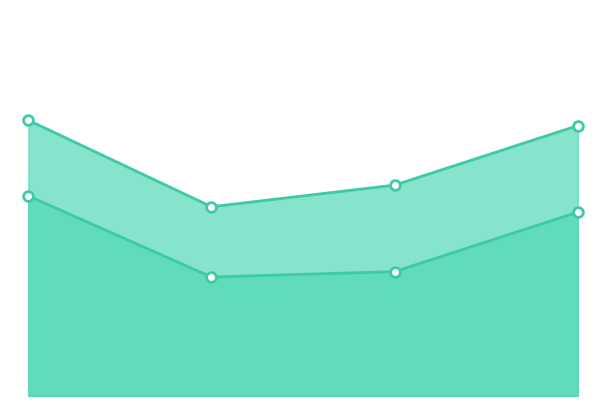

What is the spread (max minus min) of values at 2?

16